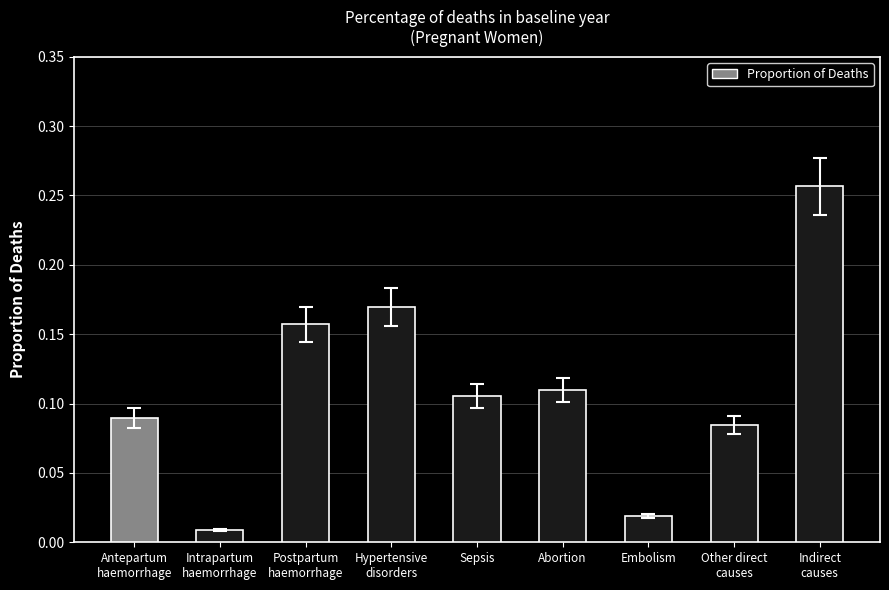

Does the chart contain any negative values?

No